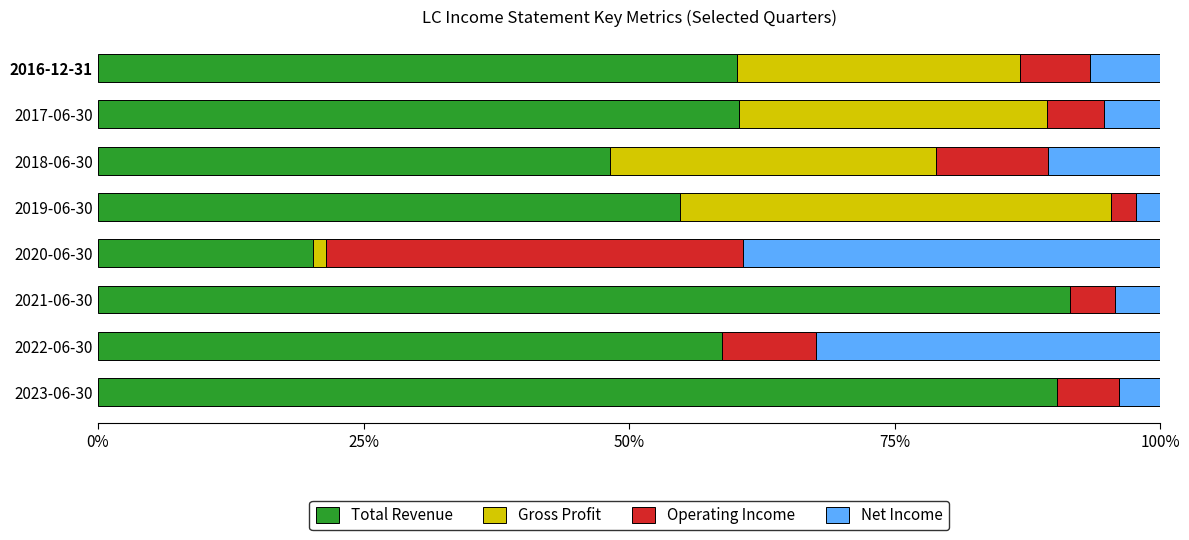

The value of Total Revenue at 2019-06-30 is 54.8. True or false?

True